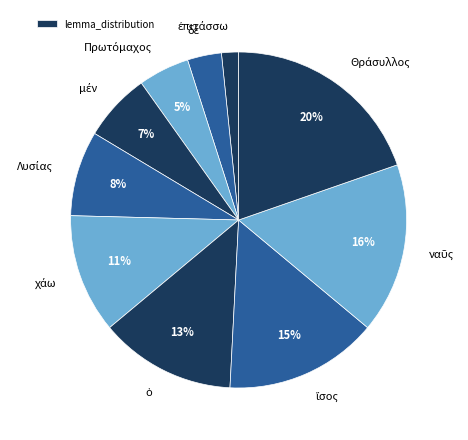

Is there any slice that represents more than half of the pie?

No